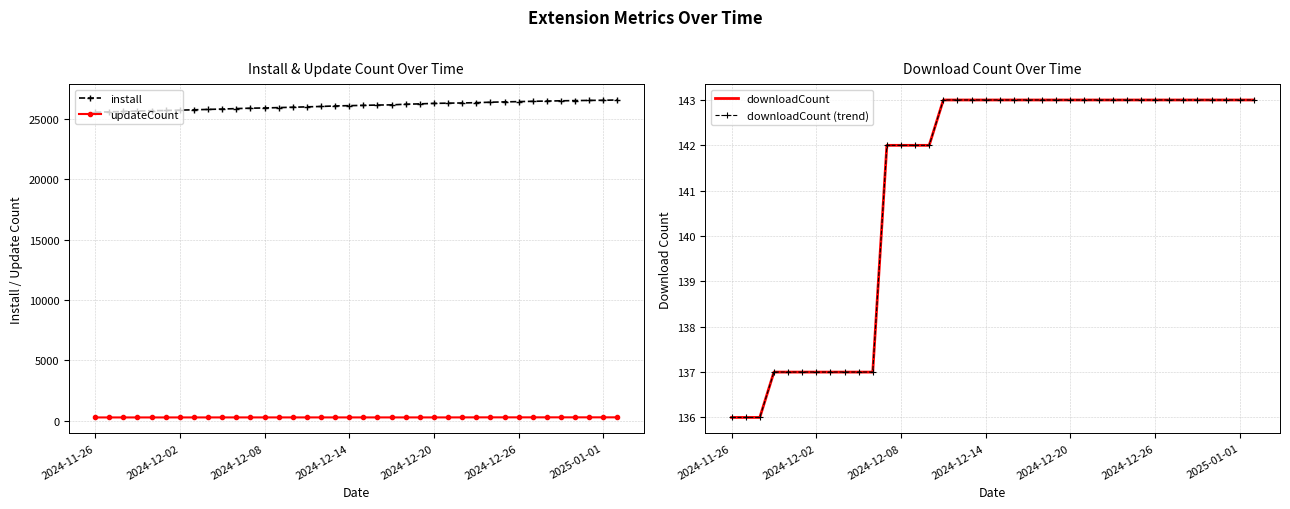

What is the highest value of the install series?

26582